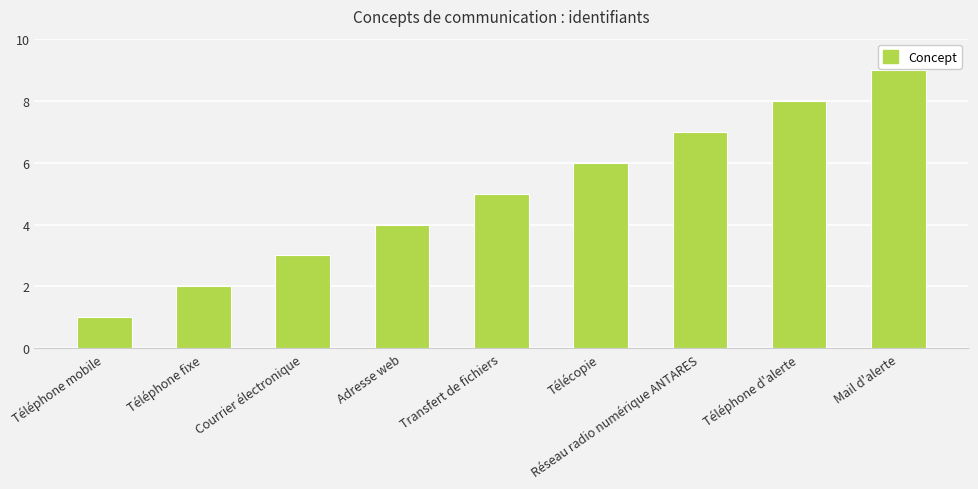

List the labels in order of value, smallest first.

Téléphone mobile, Téléphone fixe, Courrier électronique, Adresse web, Transfert de fichiers, Télécopie, Réseau radio numérique ANTARES, Téléphone d'alerte, Mail d'alerte